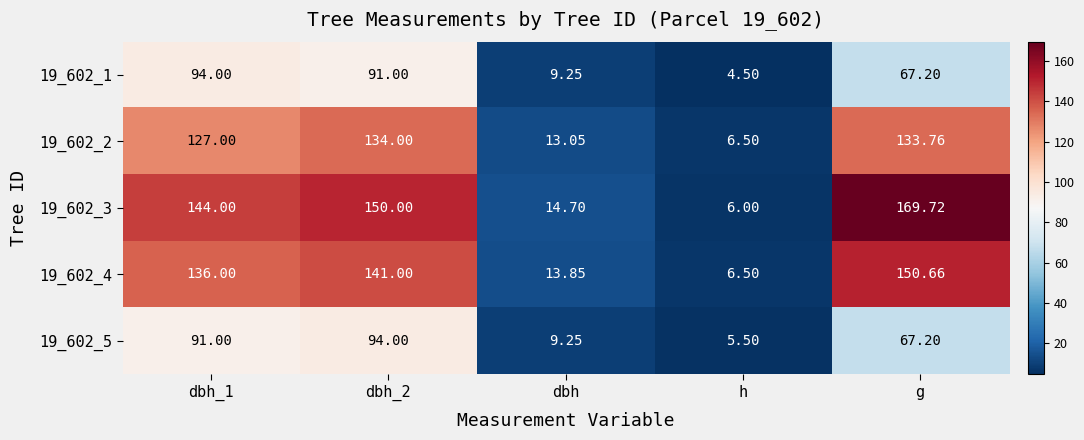

What is the spread (max minus min) of values at dbh_2?

59.0